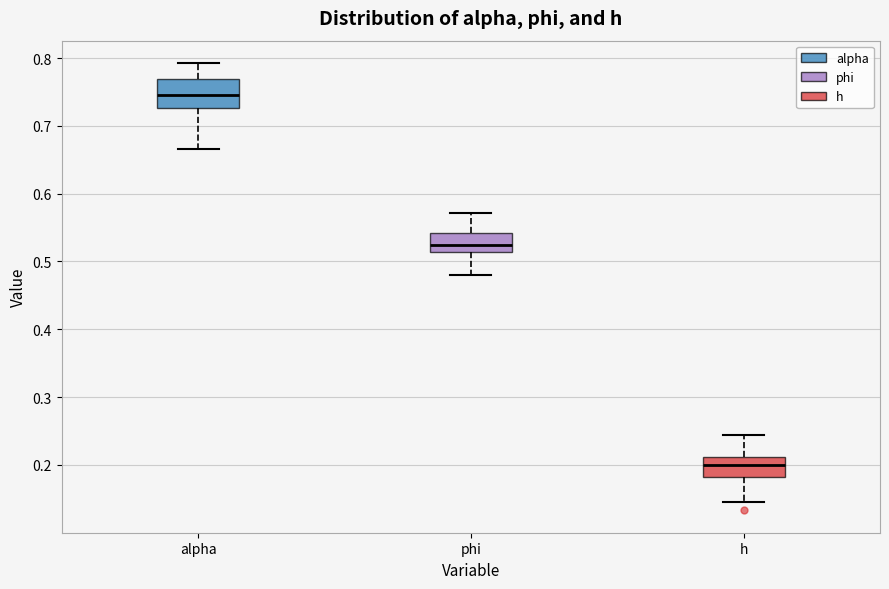

Where does the lower whisker of the box for phi end on the y-axis? The values are not printed on the chart, so give them approximately, as read against the axis.

0.48